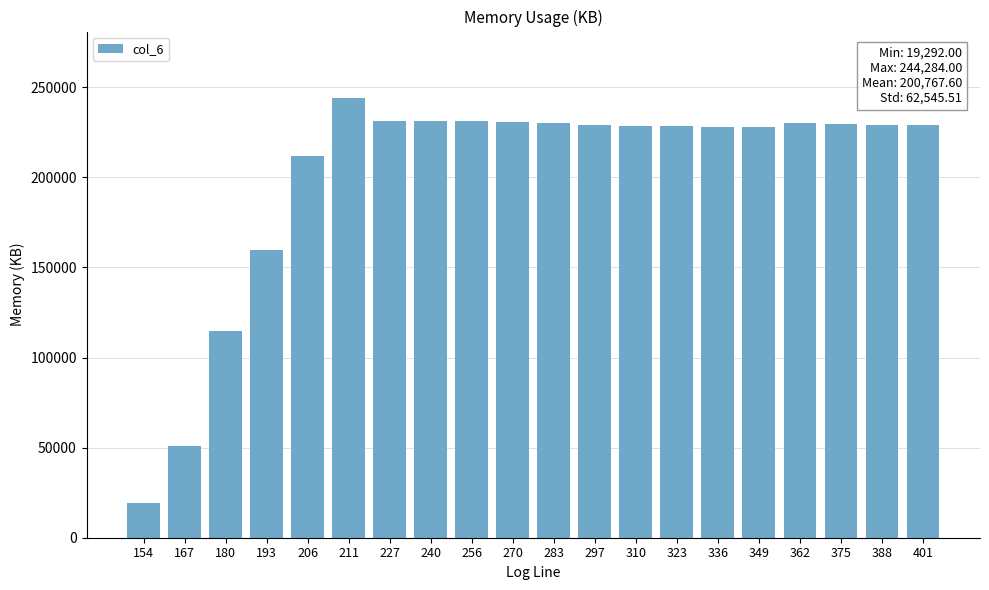

Approximately how many times larger is the value at 211 compared to 297?

1.1